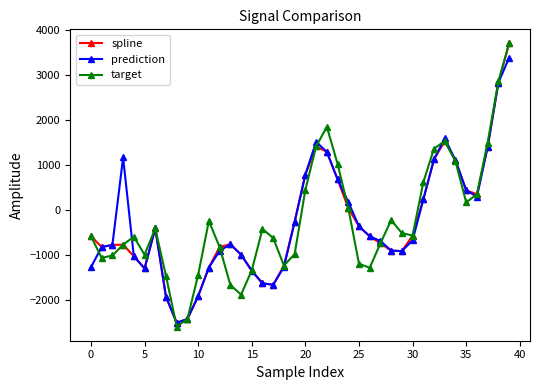

What is the value of the target point at the 20th from the left?

-985.2